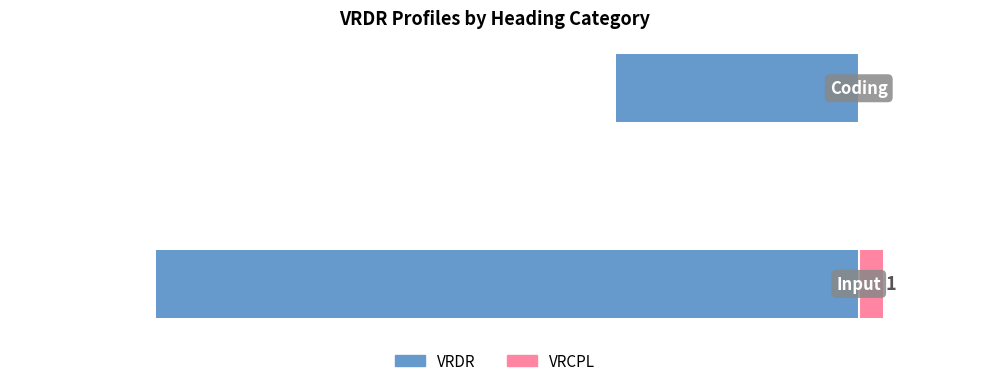

What is the difference between the maximum and minimum values in the VRDR series?

19